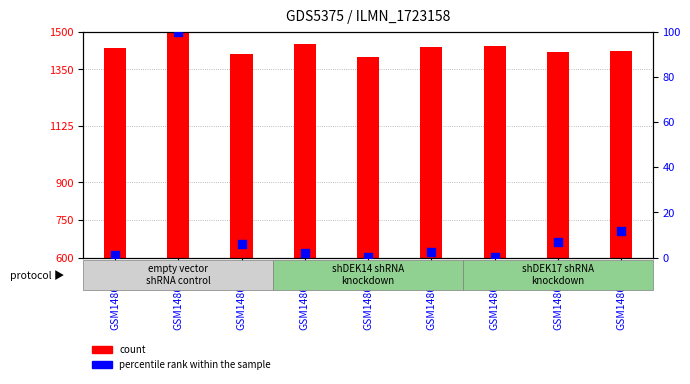

Is the value of count at GSM1486440 greater than the value of percentile rank within the sample at GSM1486443?

Yes